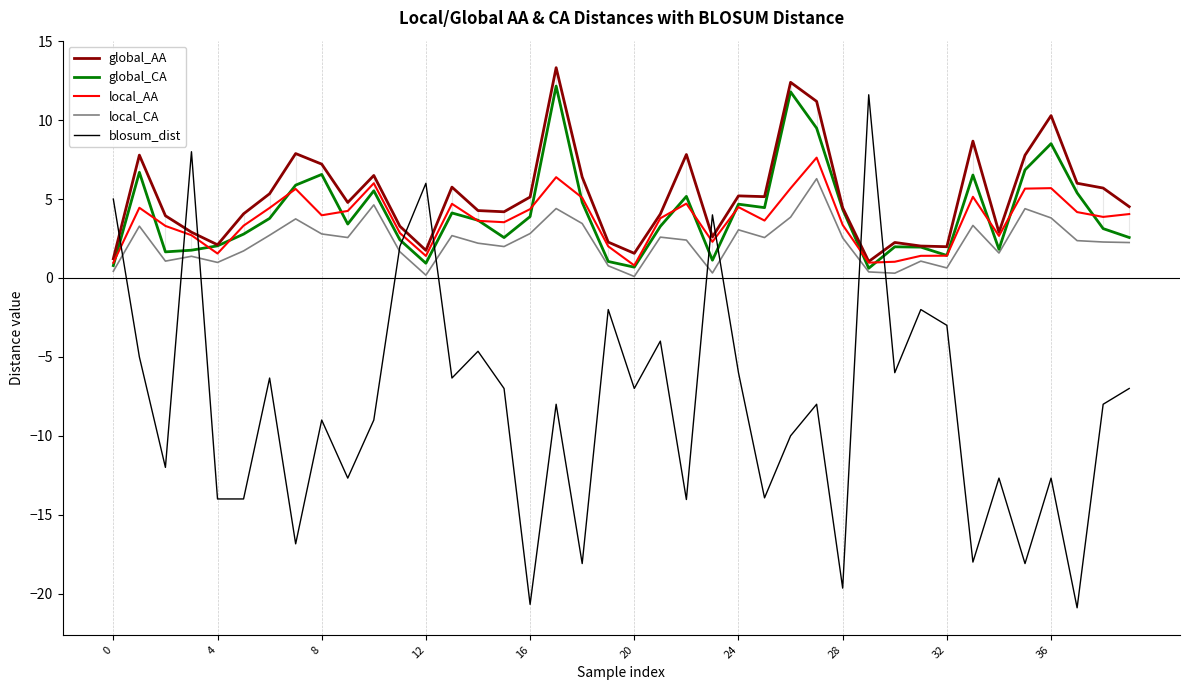

True or false: global_AA and local_CA cross at least once.

False